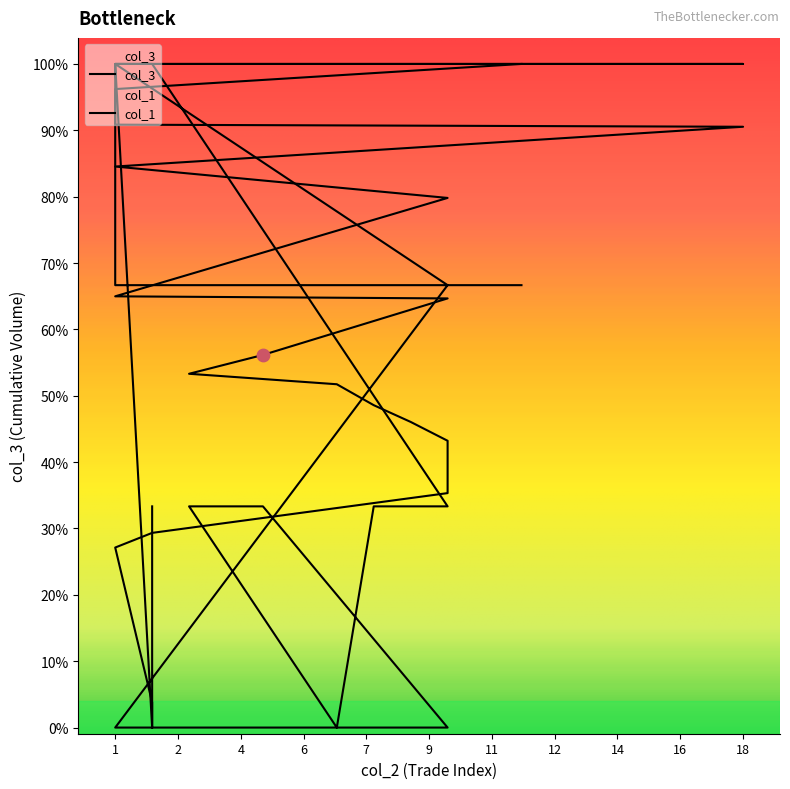

What is the total value across all series at 2?

301.7